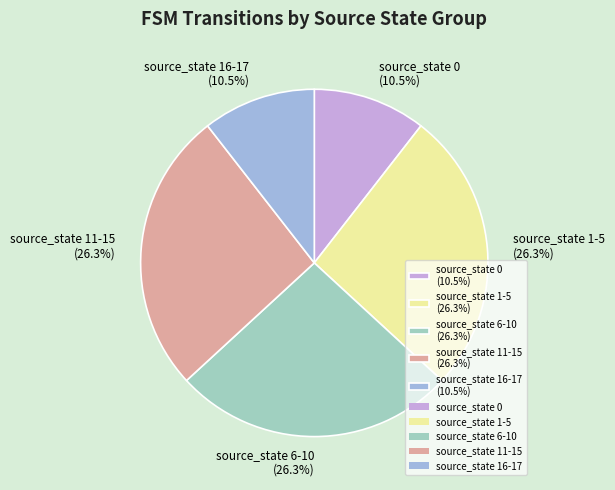

True or false: source_state 1-5 accounts for 26% of the total.

True